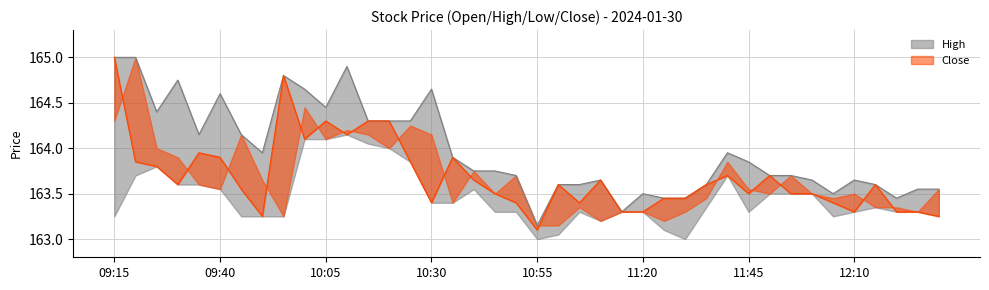

Between 11:20 and 10:30, which is larger?

10:30